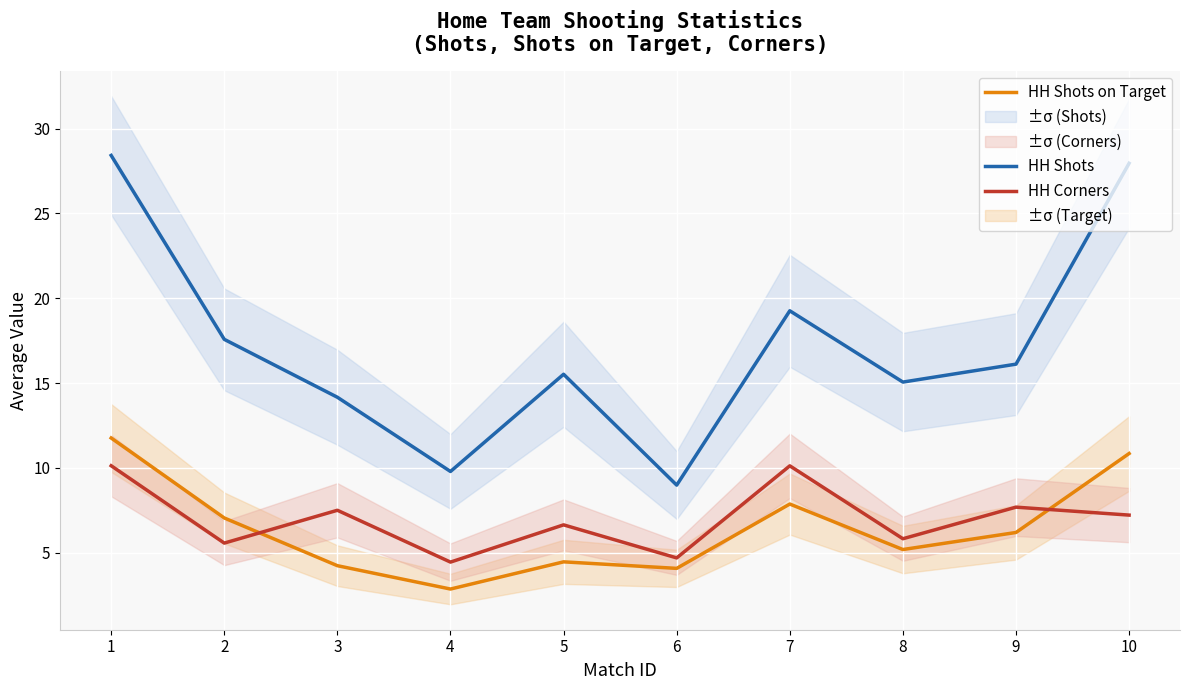

Reading left to right, extract all data points from this chart.

HH Shots: 28.4	17.6	14.2	9.8	15.5	9.0	19.3	15.1	16.1	28.0
HH Shots on Target: 11.8	7.0	4.2	2.9	4.5	4.1	7.9	5.2	6.2	10.8
HH Corners: 10.1	5.6	7.5	4.4	6.6	4.7	10.1	5.8	7.7	7.2